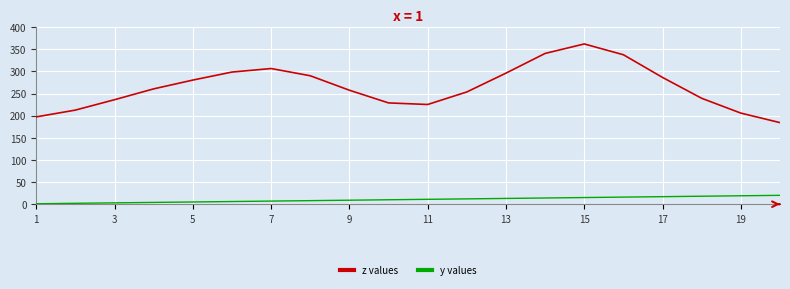

What is the average value of the z values series?

264.9